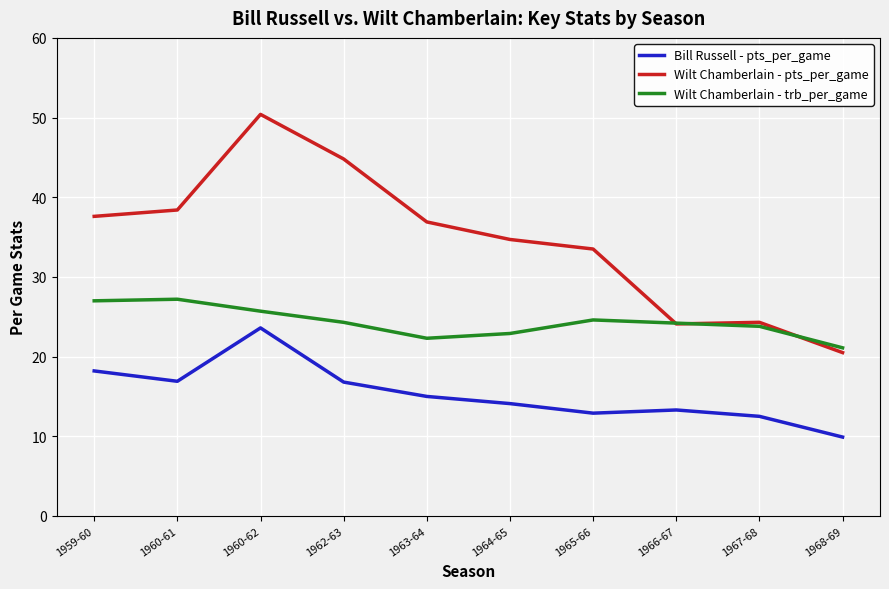

What position from the left is 1968-69?

10